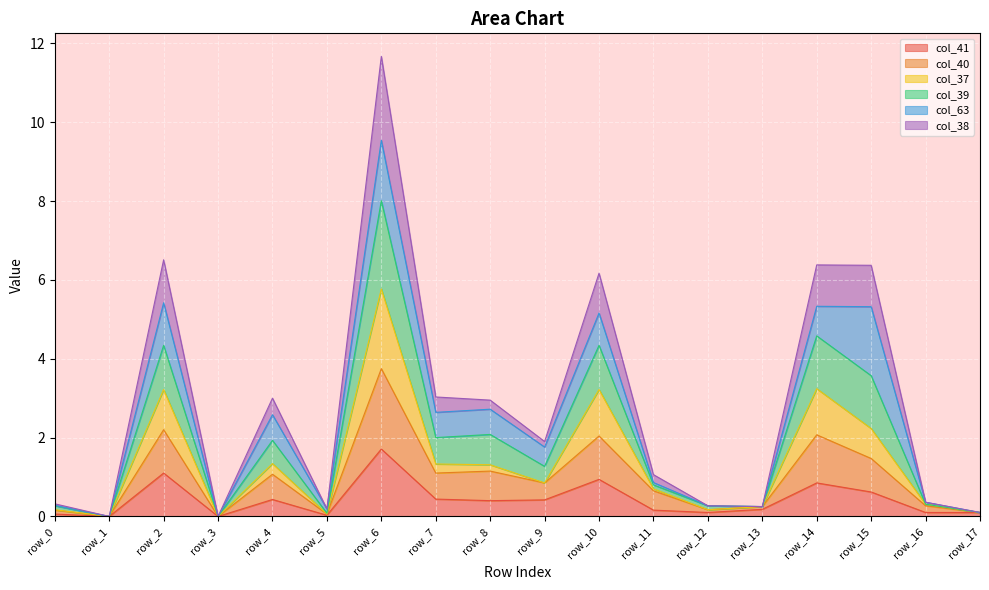

What is the total value across all series at row_6?

11.7